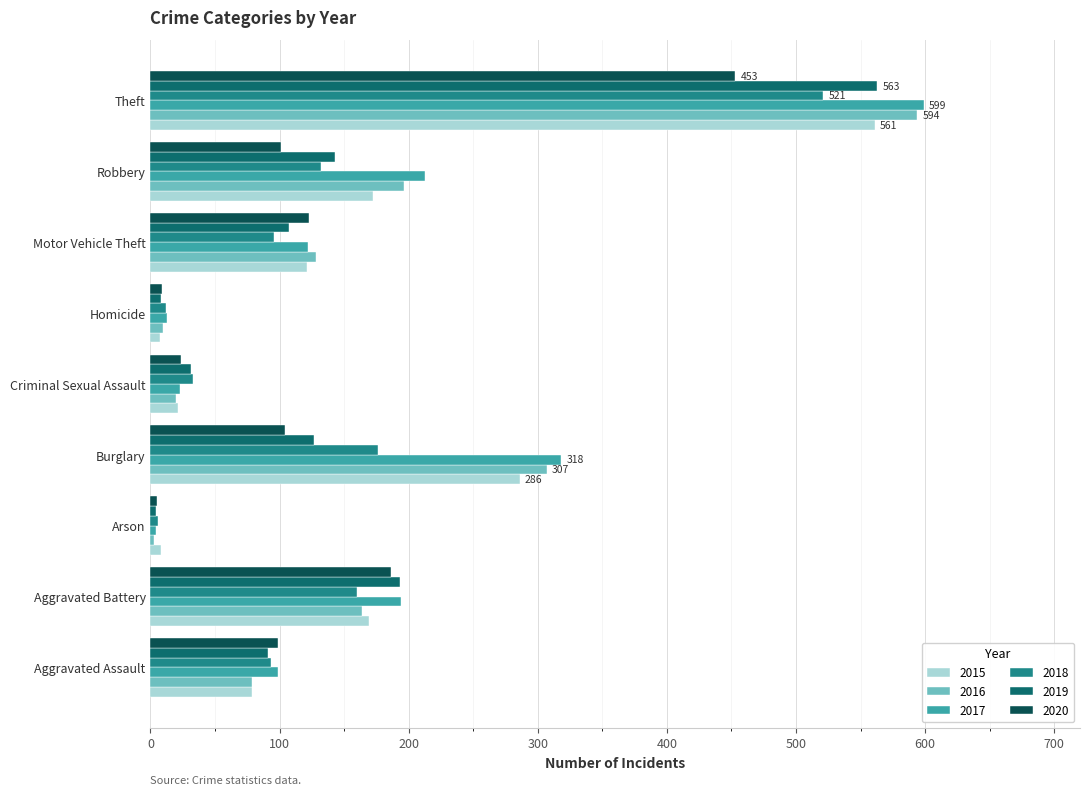

How many data points in 2015 are less than 121?

4